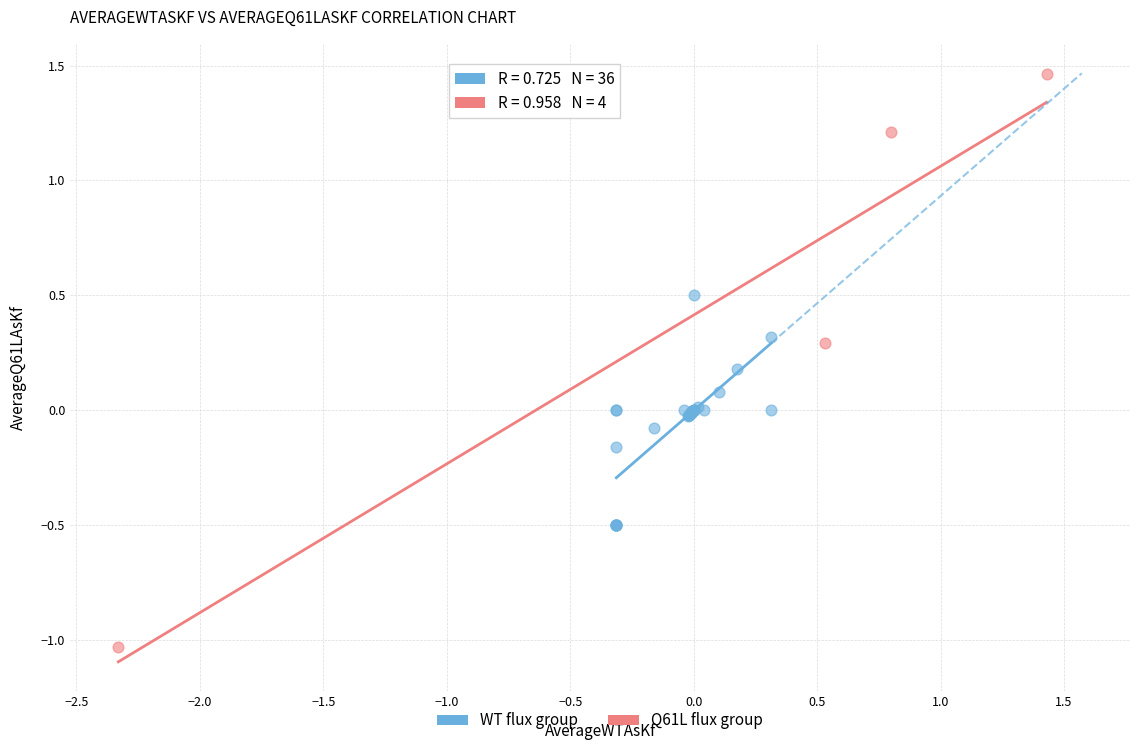

Which series has the widest spread of Y values?

Q61L flux group